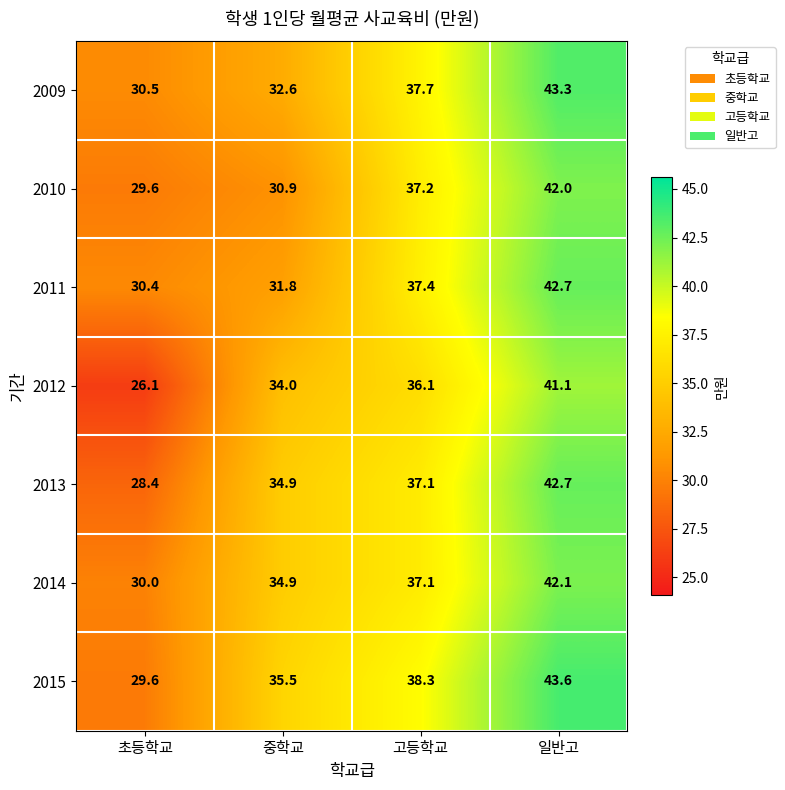

How many categories are shown in the chart?

4